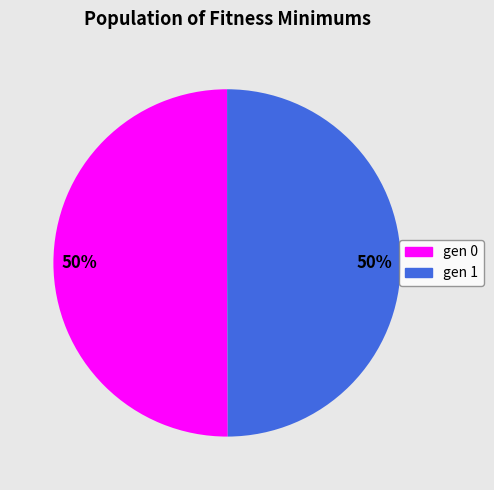

To the nearest percent, what is the average slice percentage?

50%